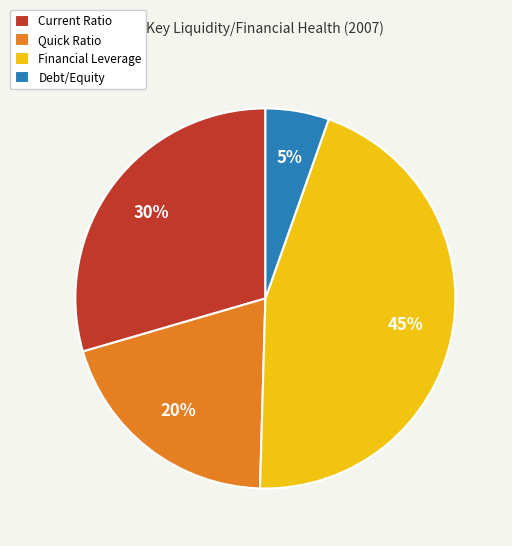

To the nearest percent, what is the combined percentage of Quick Ratio and Current Ratio?

50%